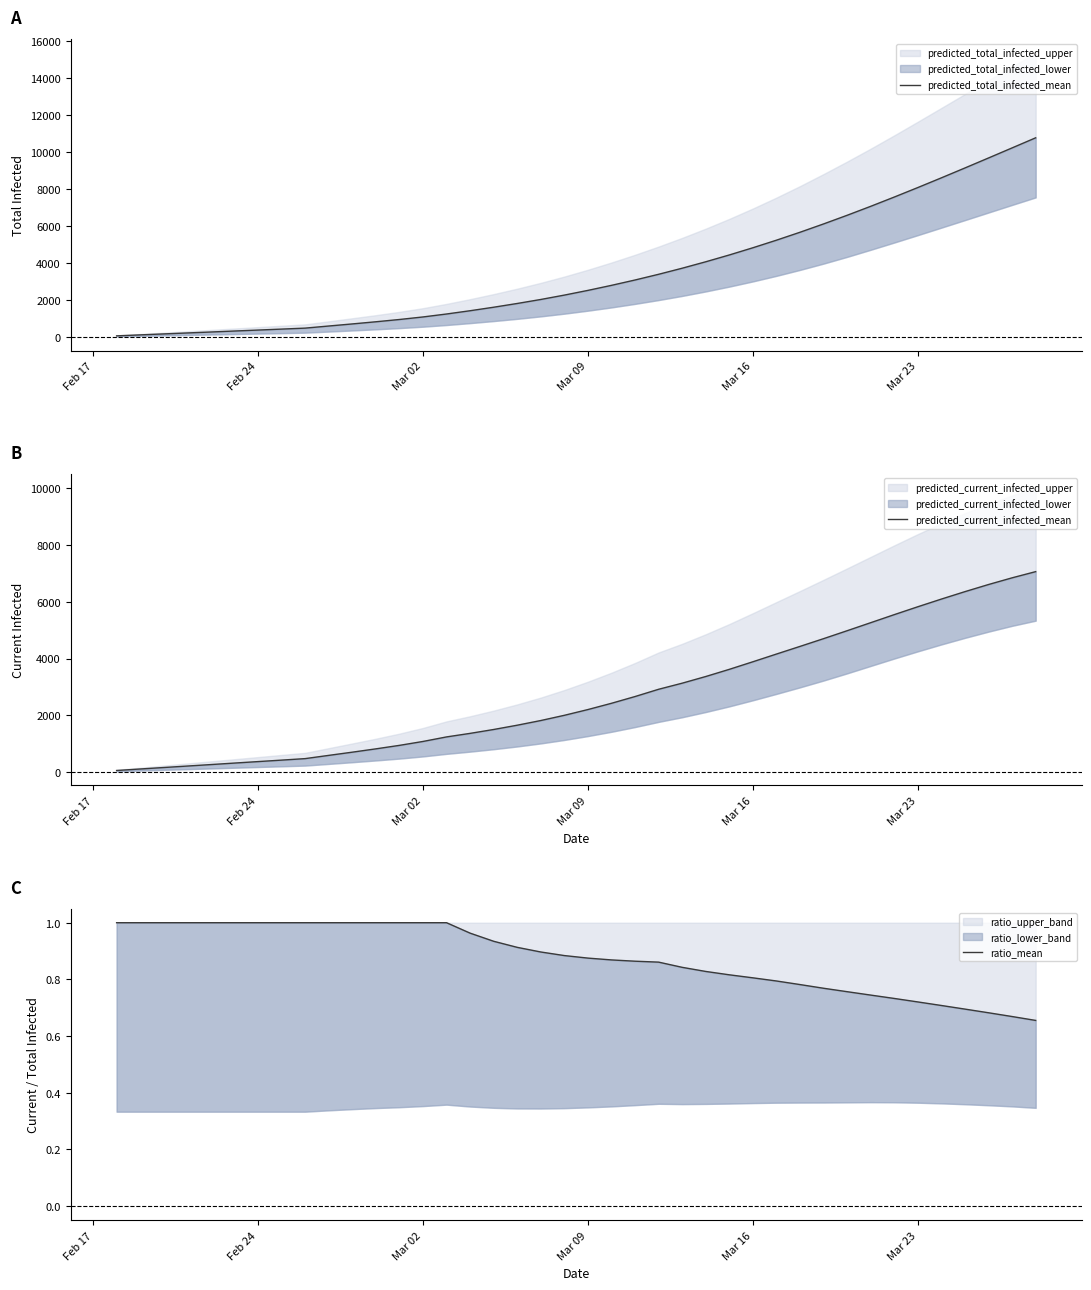

How many ratio_mean values are between 0 and 1?

40